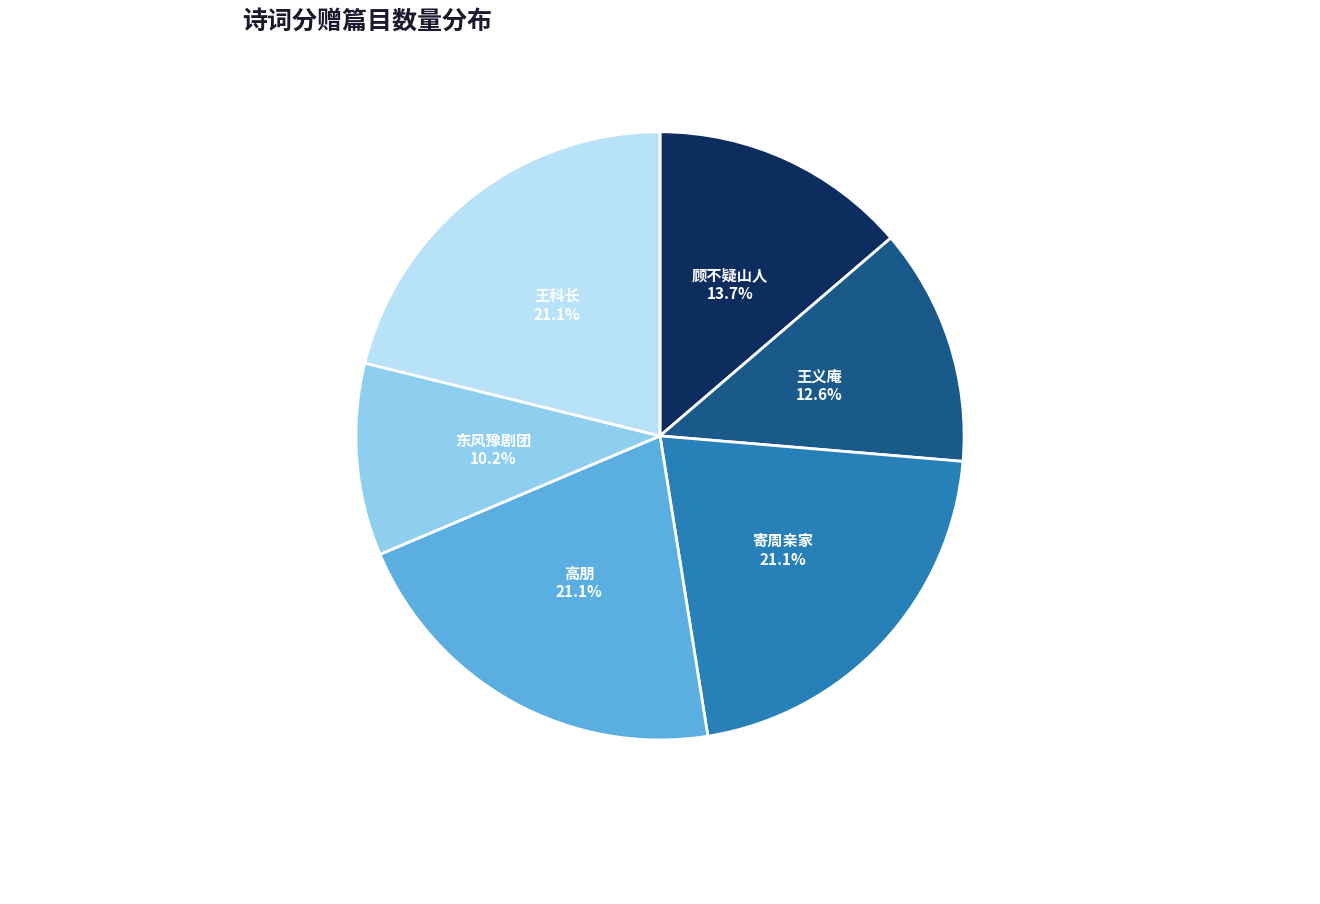

Is there any slice that represents more than half of the pie?

No